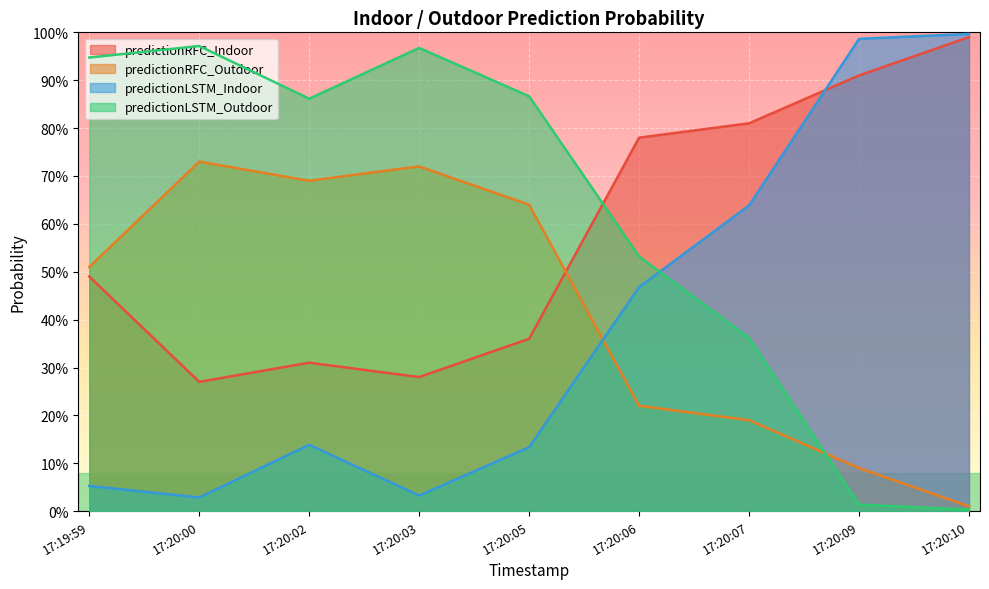

At how many categories does at least one series exceed 0?

9